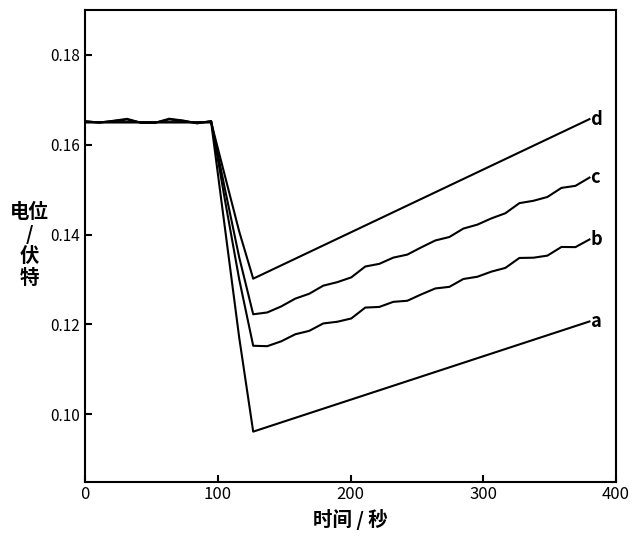

The value of d at 200 is 0.1. True or false?

False